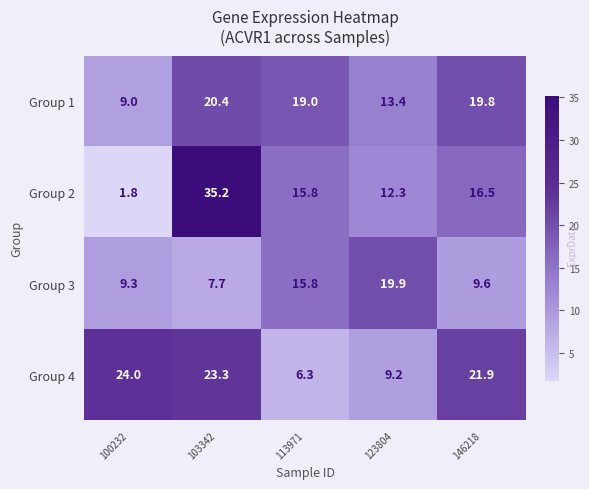

The Group 2 series shows 12.3 at 123804. True or false?

True